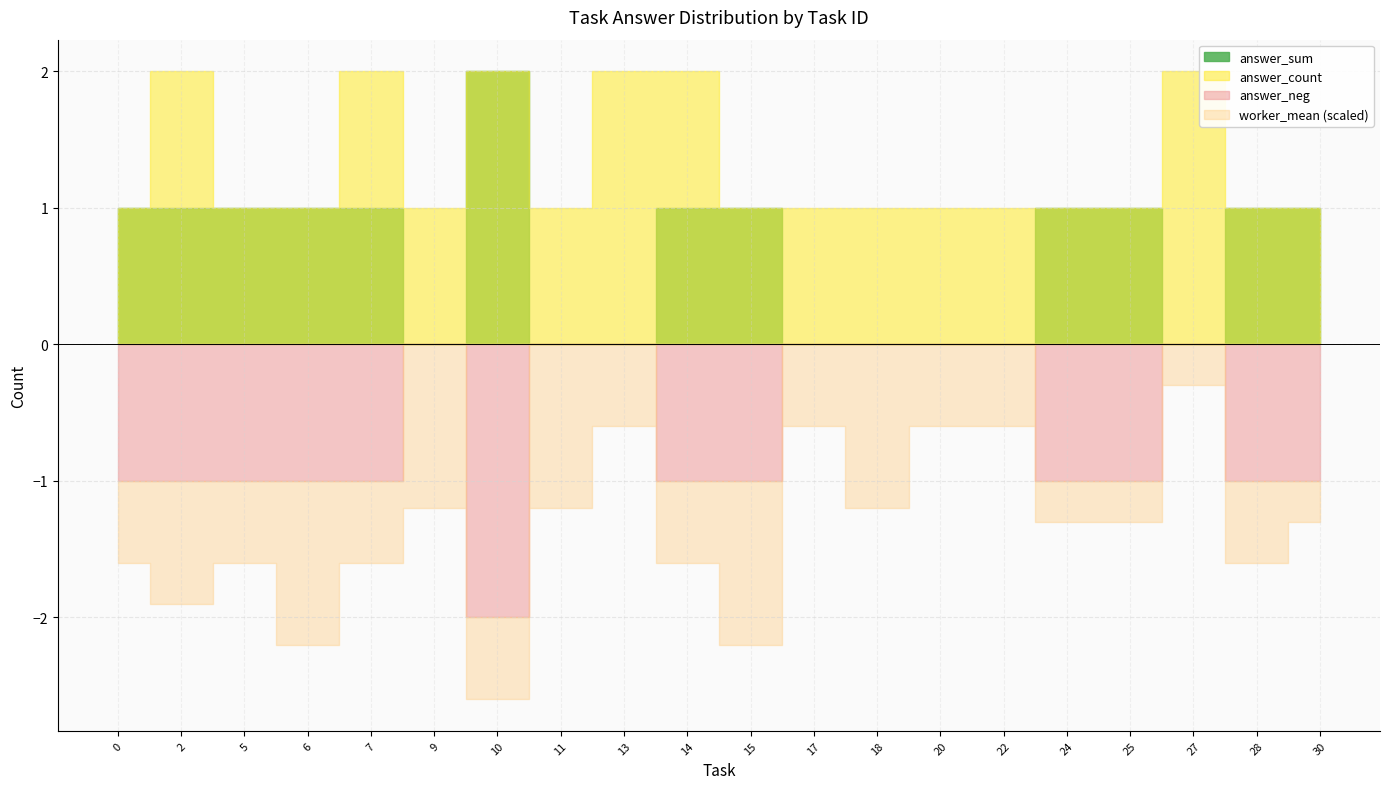

What value does the answer_neg series have at 7?

-1